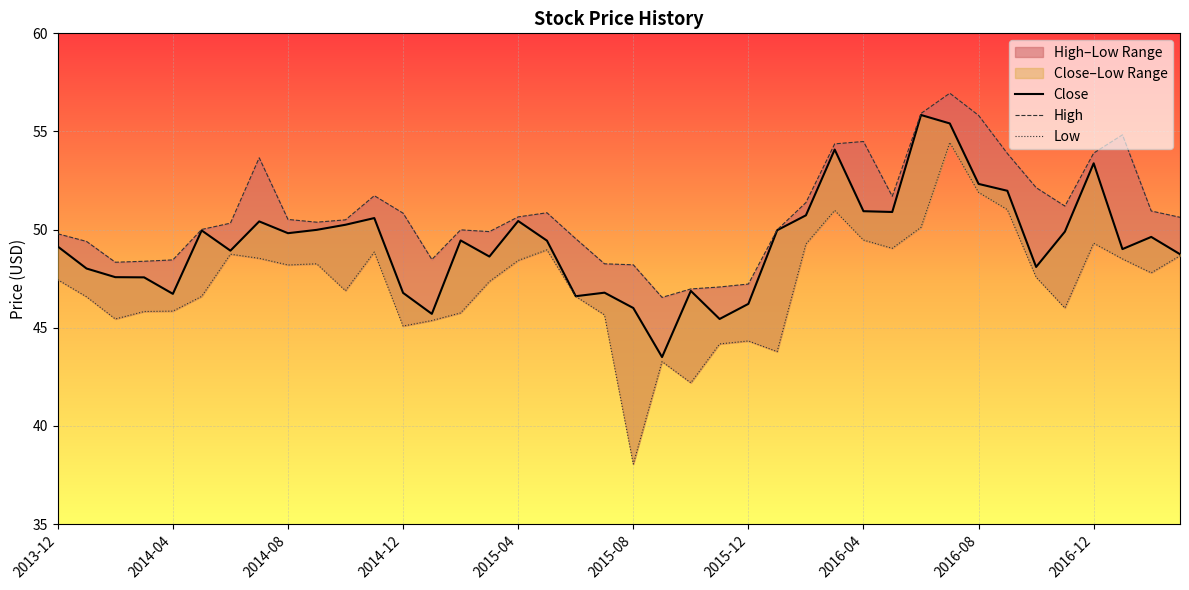

What position from the right is 31?

9